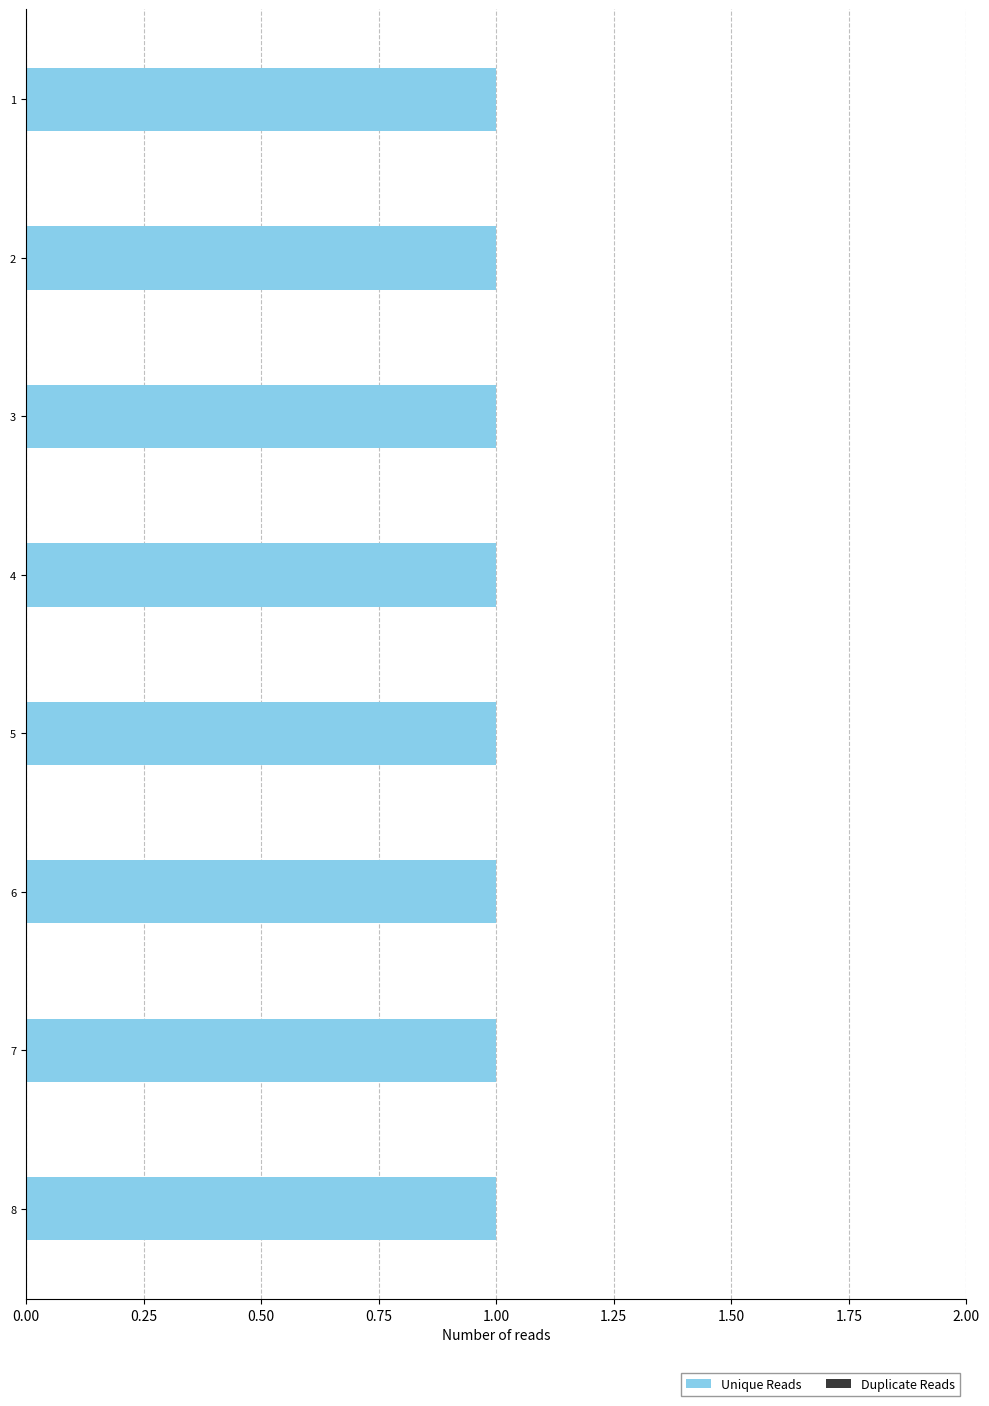

Are the bars grouped side by side (vs. stacked)?

Yes